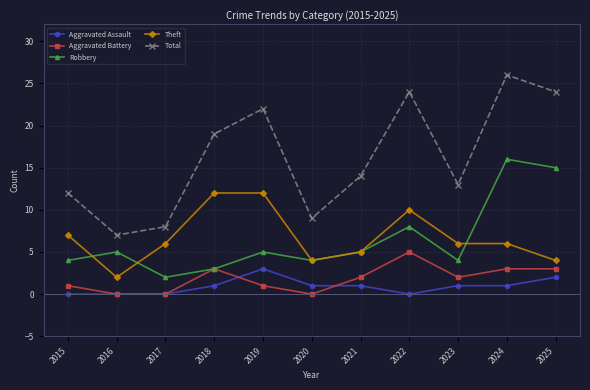

What is the average value of the Total series?

16